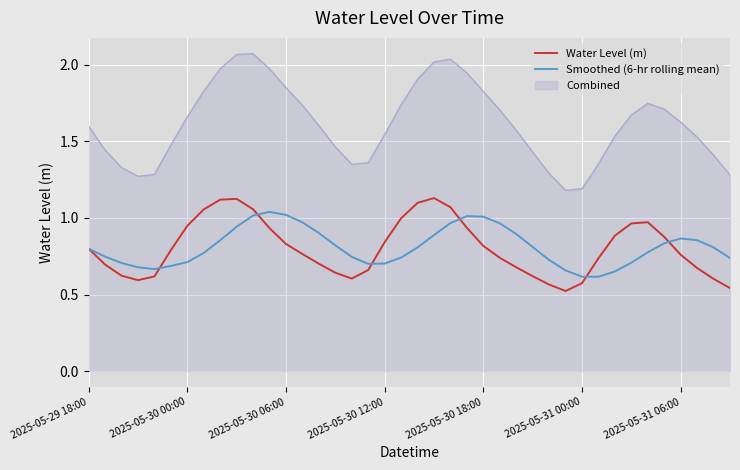

Which series has the largest range (max minus min)?

Combined